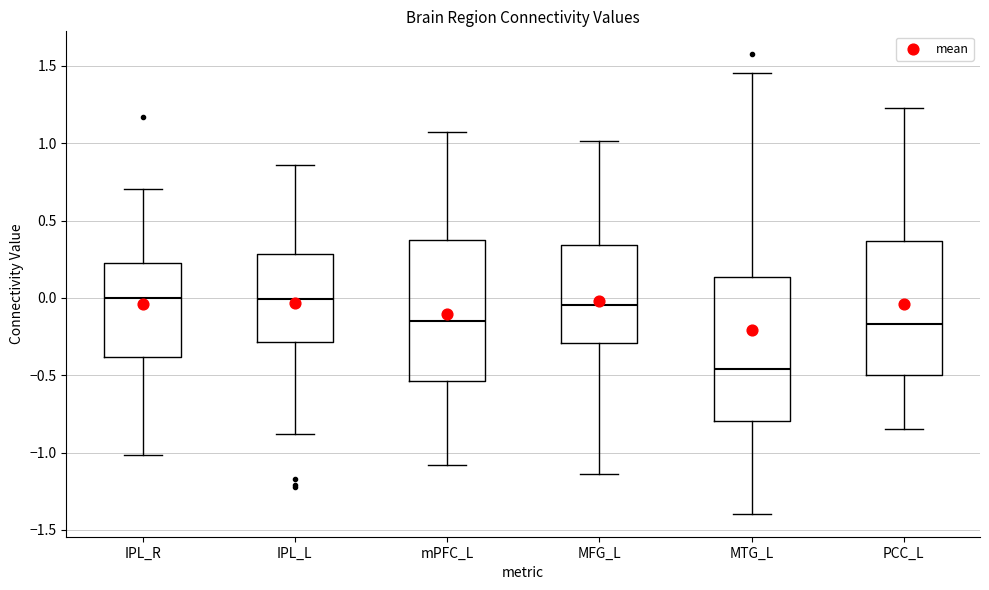

Reading left to right, transcribe this box plot: for each box, give where its median line is, the range the box spans, and where its two whiskers end, as read against the y-axis. The values are not printed on the chart, so give them approximately, as read against the axis.

IPL_R: median 0.00, box -0.40 to 0.25, whiskers -1.00 to 0.70
IPL_L: median 0.00, box -0.30 to 0.30, whiskers -0.90 to 0.85
mPFC_L: median -0.15, box -0.55 to 0.35, whiskers -1.10 to 1.05
MFG_L: median -0.05, box -0.30 to 0.35, whiskers -1.15 to 1.00
MTG_L: median -0.45, box -0.80 to 0.15, whiskers -1.40 to 1.45
PCC_L: median -0.15, box -0.50 to 0.35, whiskers -0.85 to 1.25